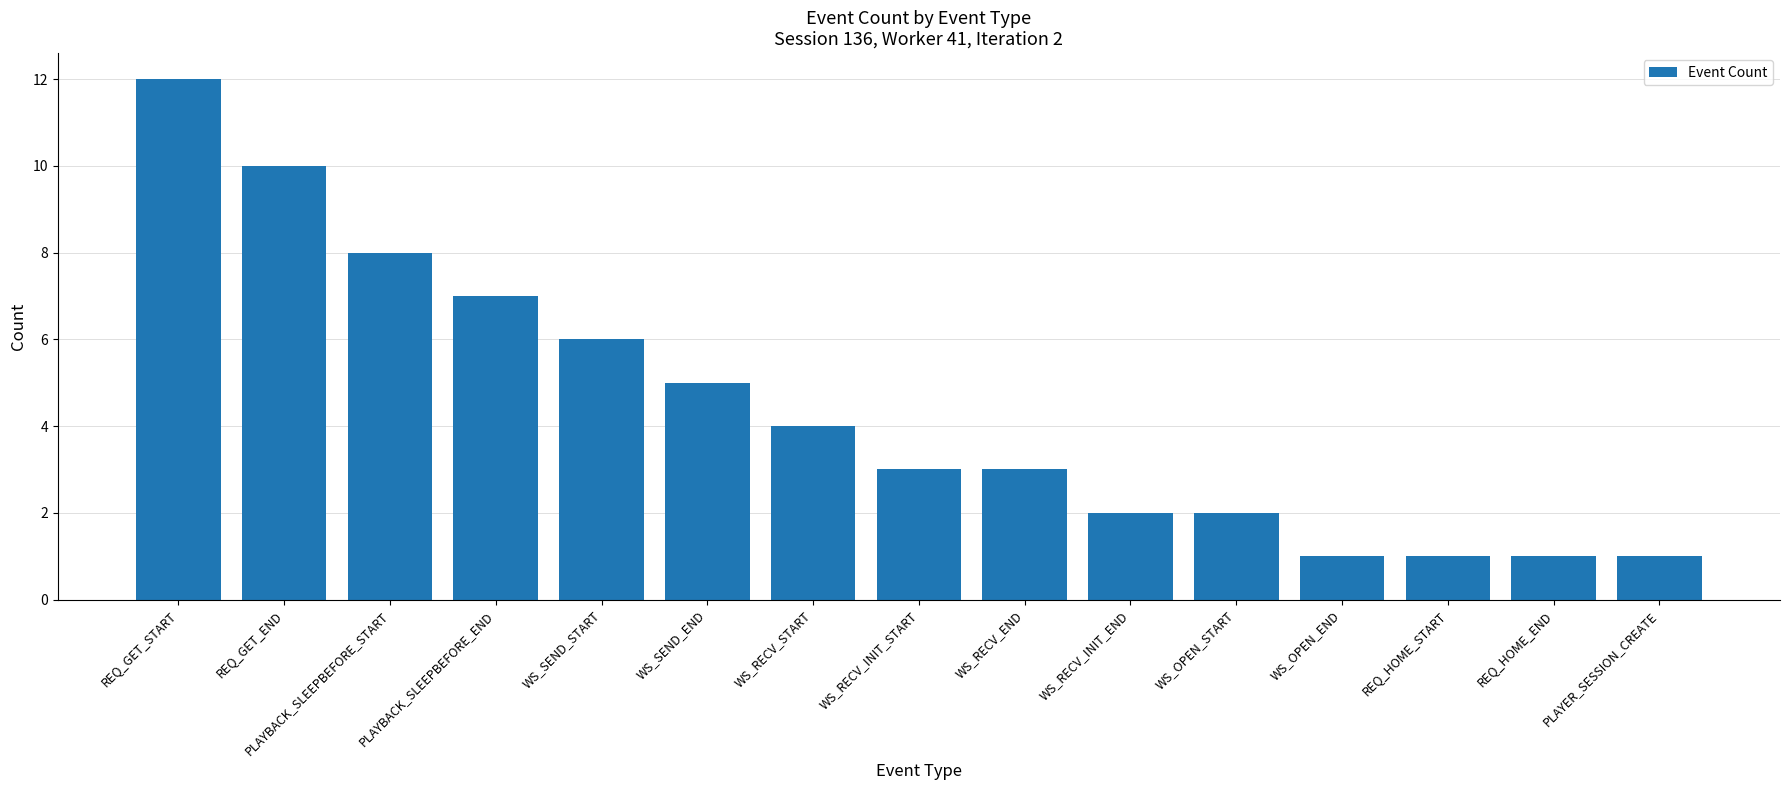

What is the label of the 1st bar from the left?

REQ_GET_START